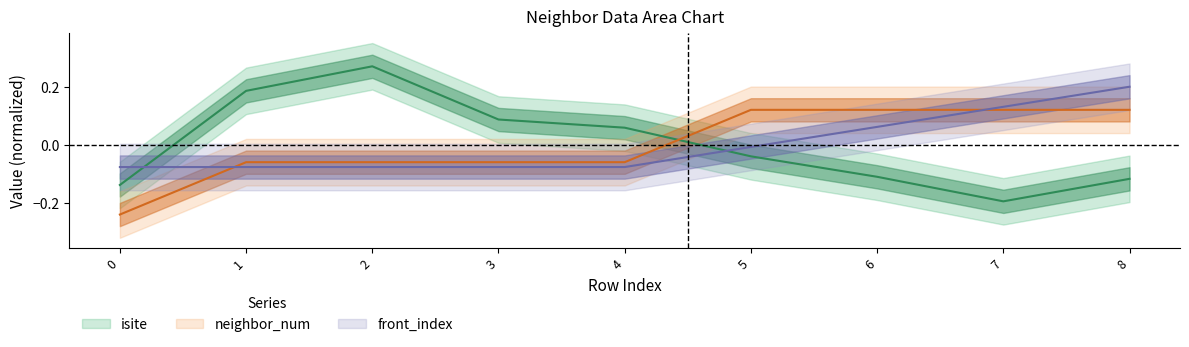

What is the total value across all series at 8?

0.2